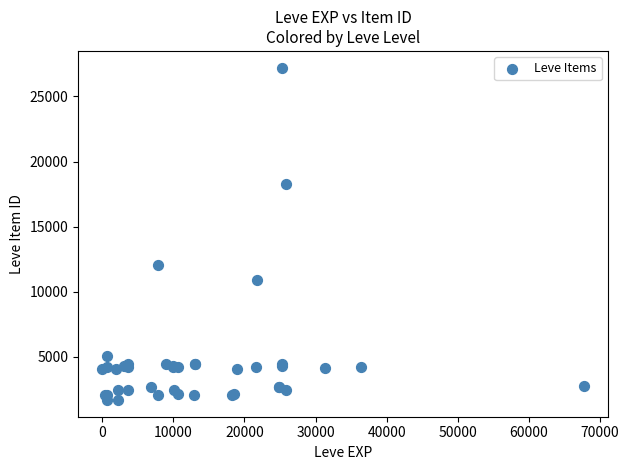

What Y value in the scatter plot is closest to 14448?

12018